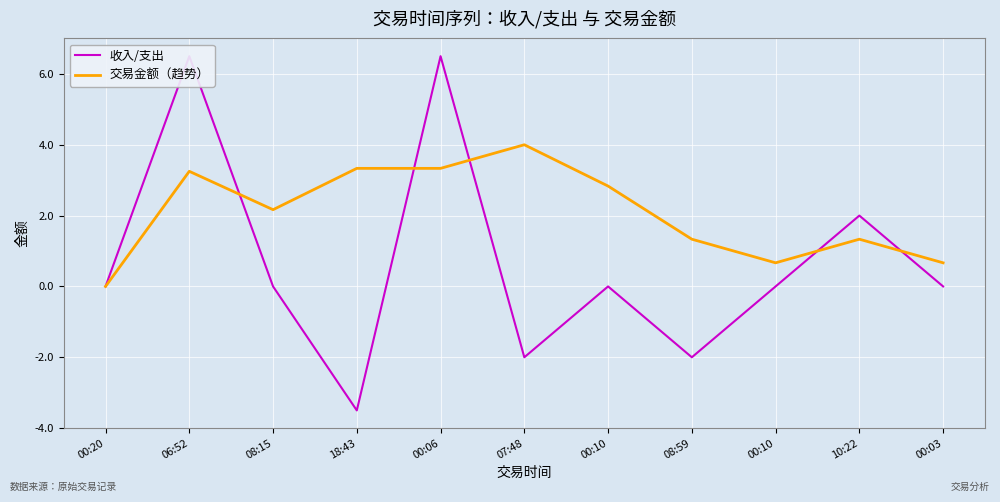

Count the number of categories in the chart.

11